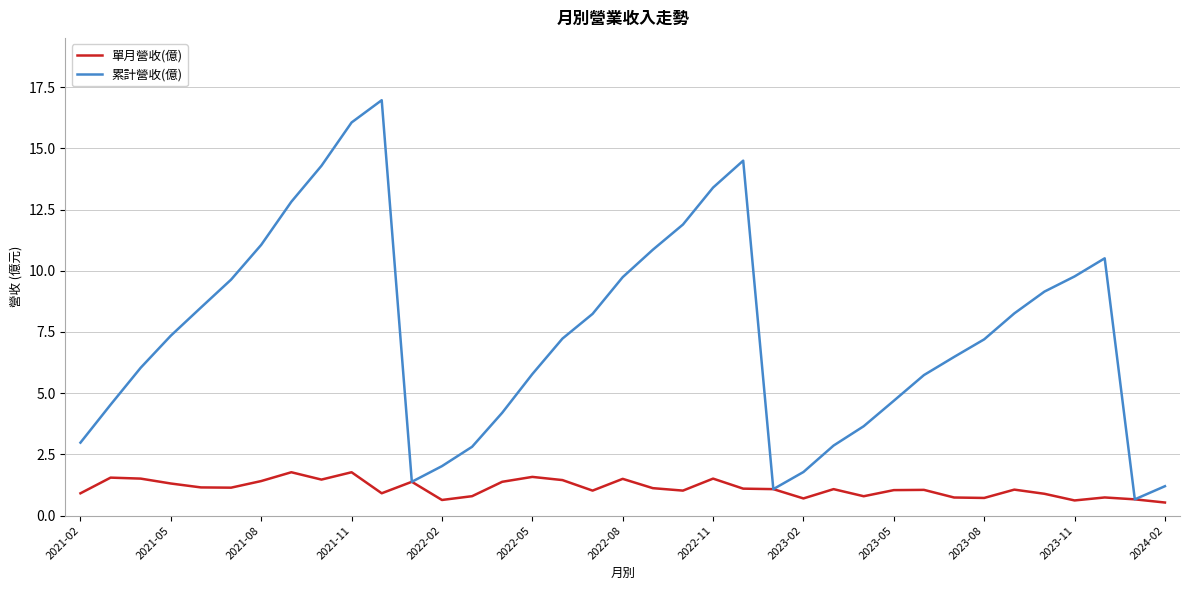

Which series has the widest spread of values?

累計營收(億)